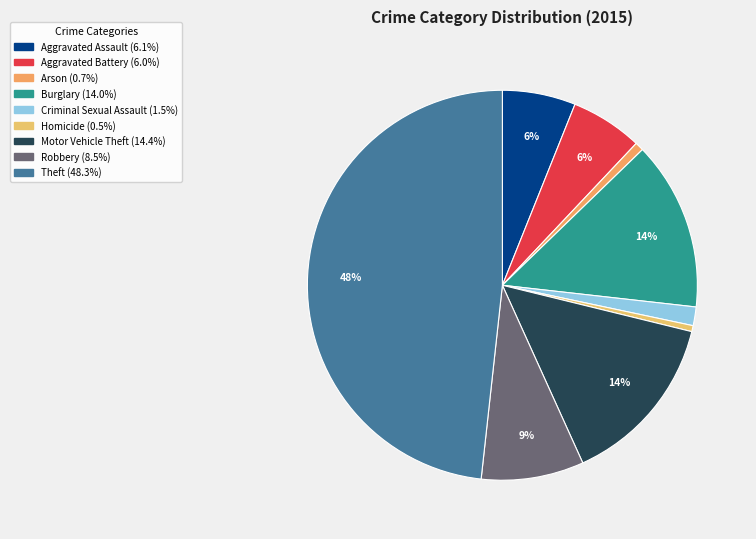

The Aggravated Assault slice represents 6% of the pie. True or false?

True